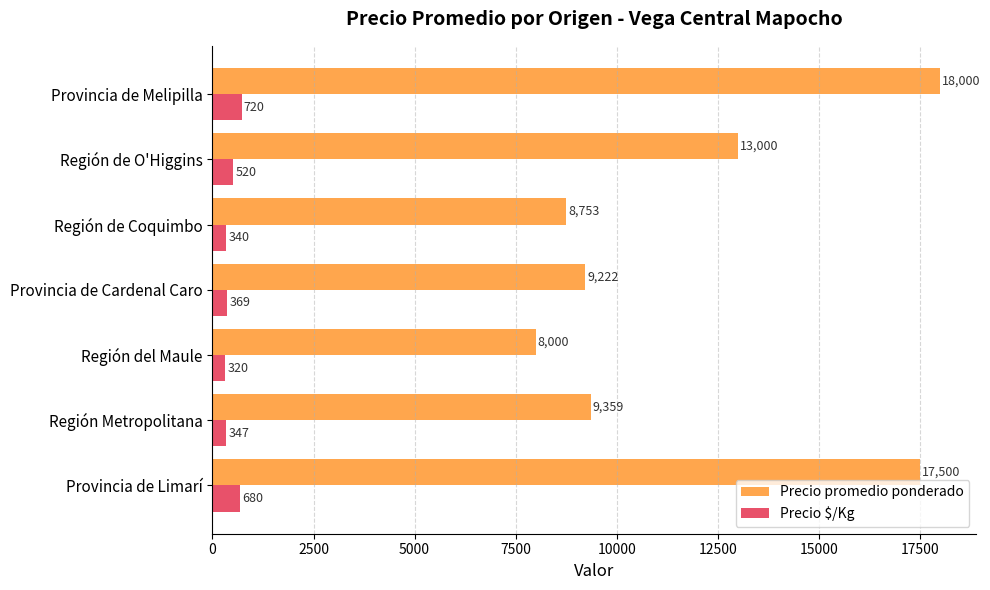

Which series has the largest range (max minus min)?

Precio promedio ponderado